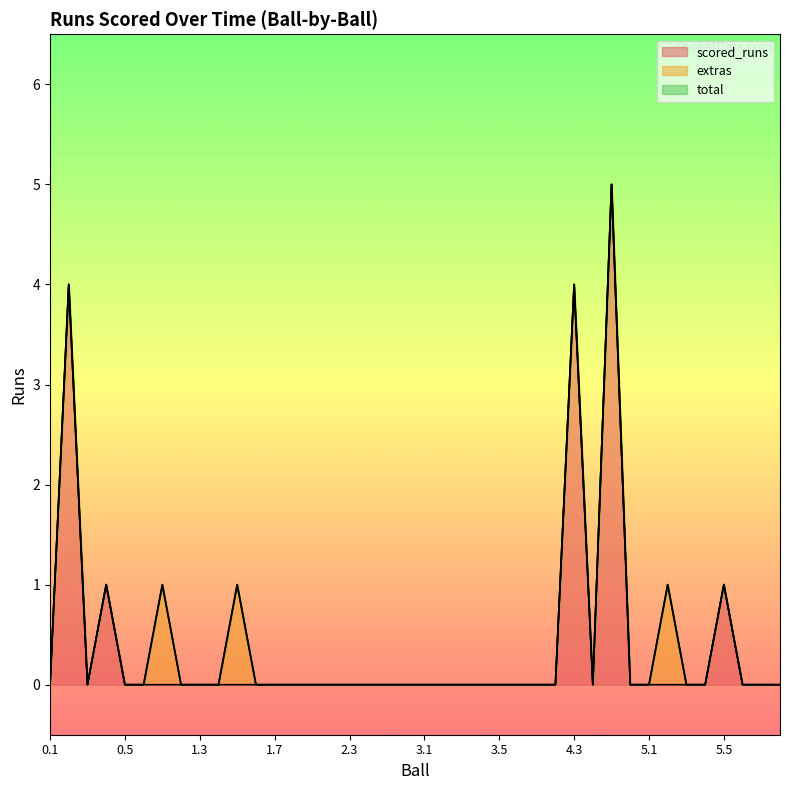

True or false: scored_runs and total cross at least once.

False